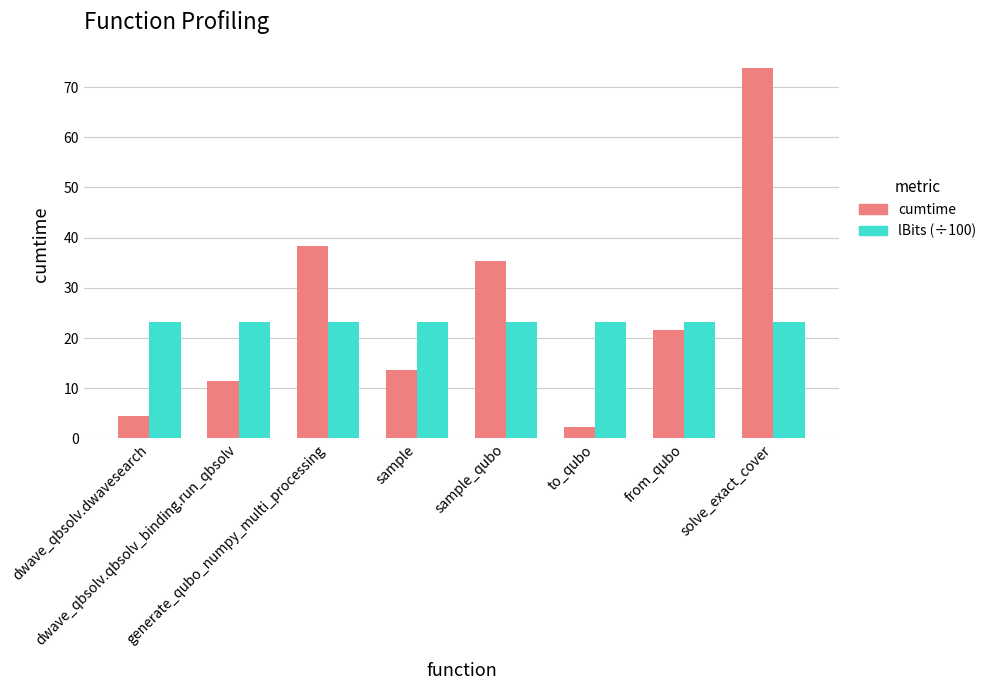

Is it true that cumtime equals 73.7 at solve_exact_cover?

True